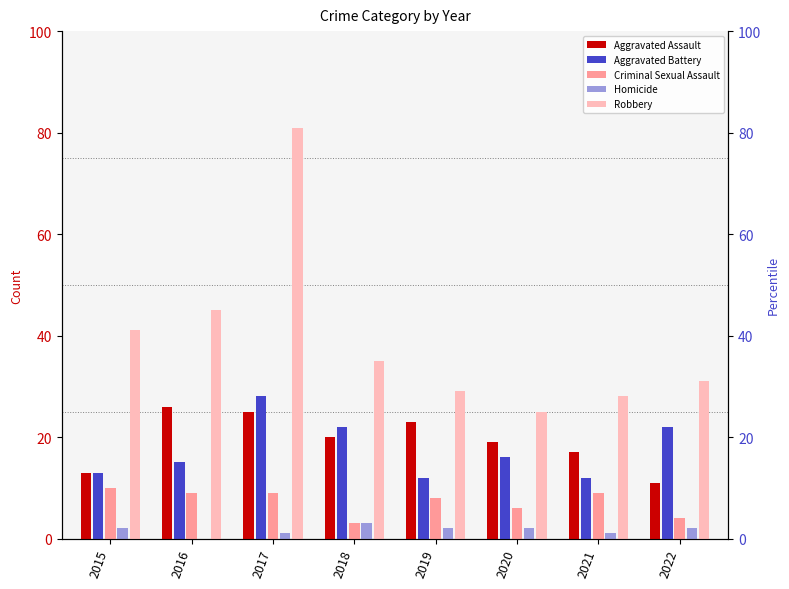

Reading right to left, transcribe all the data shown in this chart.

Aggravated Assault: 11	17	19	23	20	25	26	13
Aggravated Battery: 22	12	16	12	22	28	15	13
Criminal Sexual Assault: 4	9	6	8	3	9	9	10
Homicide: 2	1	2	2	3	1	0	2
Robbery: 31	28	25	29	35	81	45	41